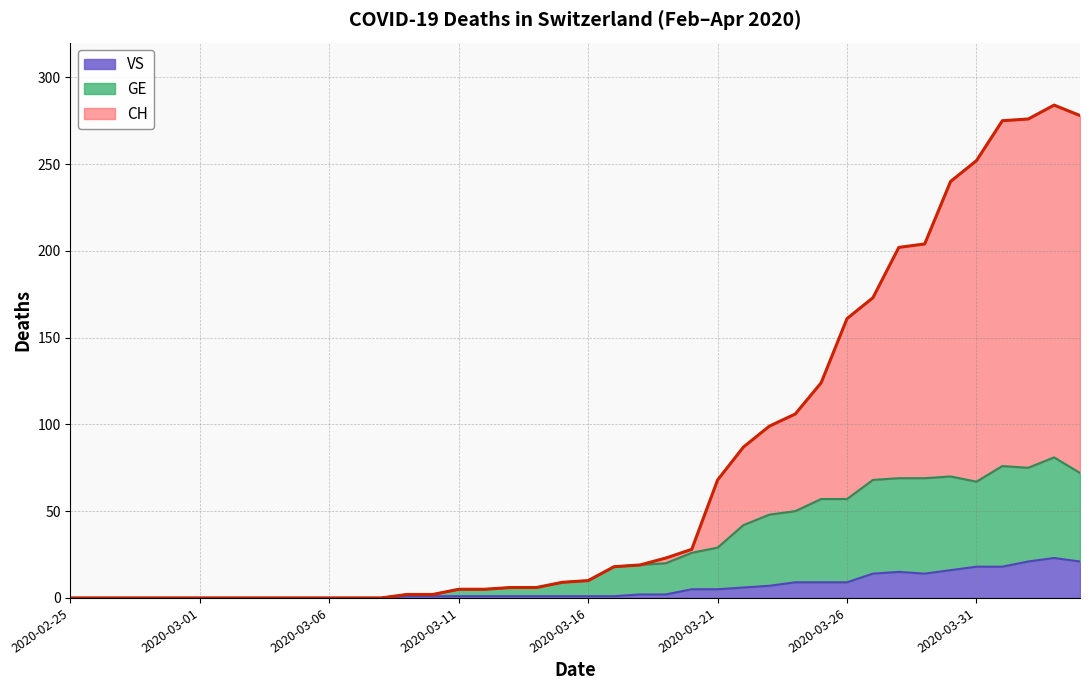

What is the label of the 35th point from the right?

2020-03-01